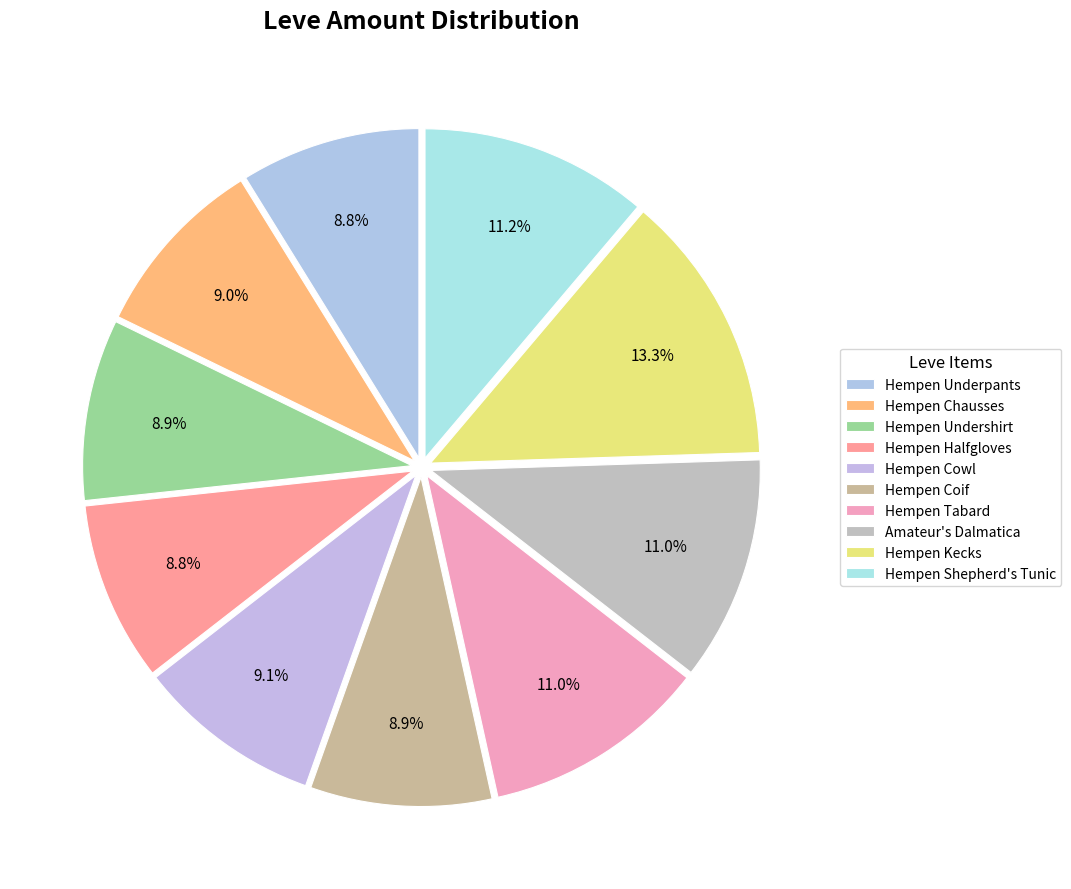

Combined, what portion of the pie is Amateur's Dalmatica and Hempen Halfgloves?

19.8%